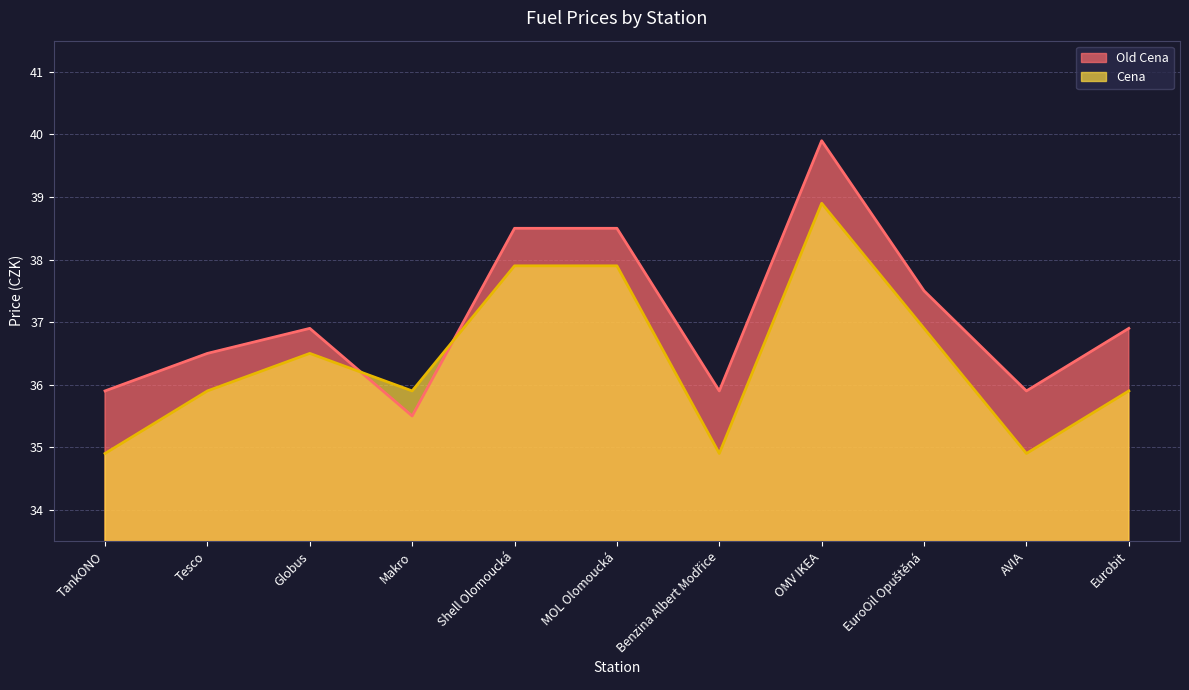

True or false: Old Cena and Cena cross at least once.

True